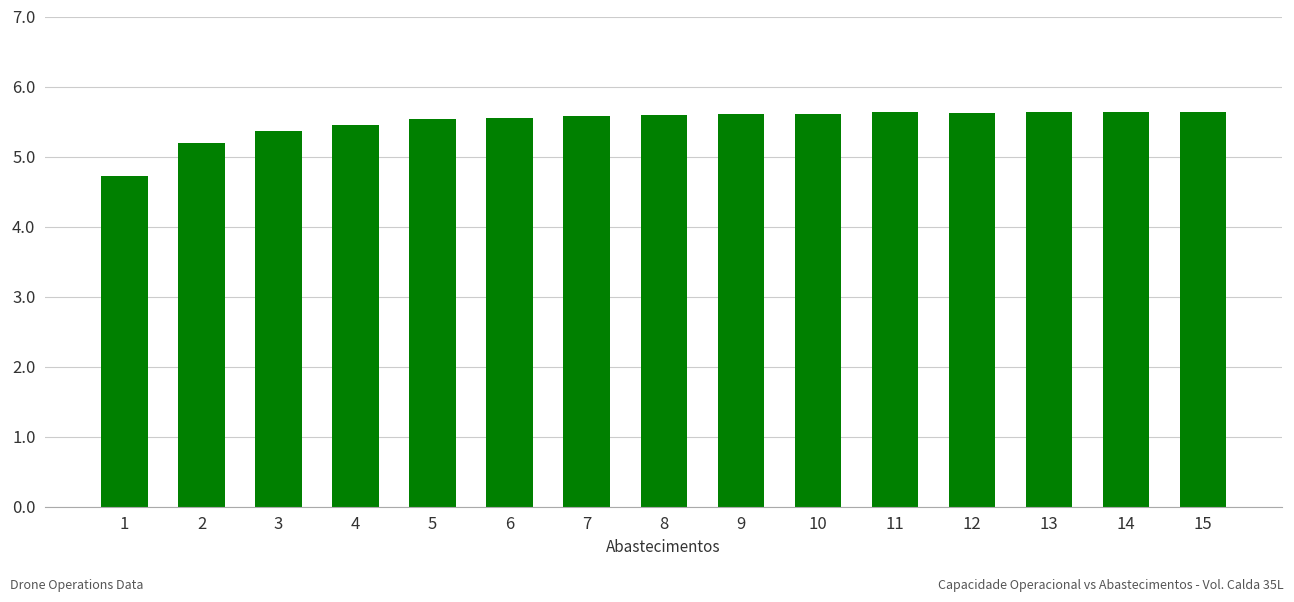

Does the chart contain any negative values?

No